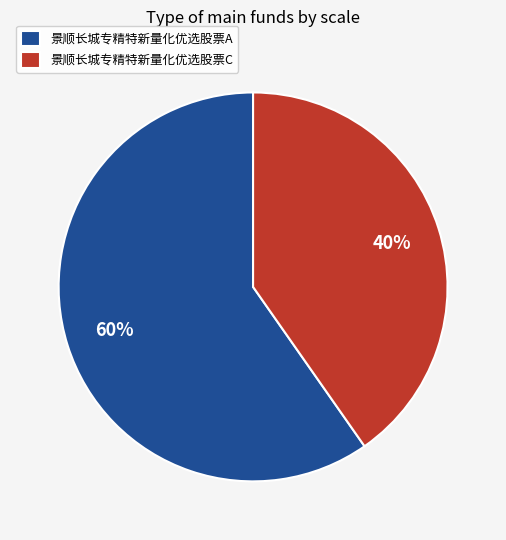

Do 景顺长城专精特新量化优选股票C and 景顺长城专精特新量化优选股票A together represent more than half of the pie?

Yes